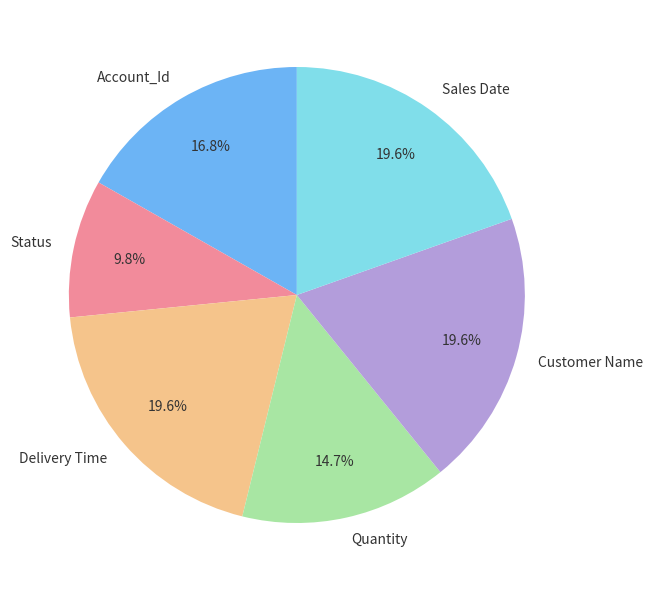

How many slices are in this pie chart?

6